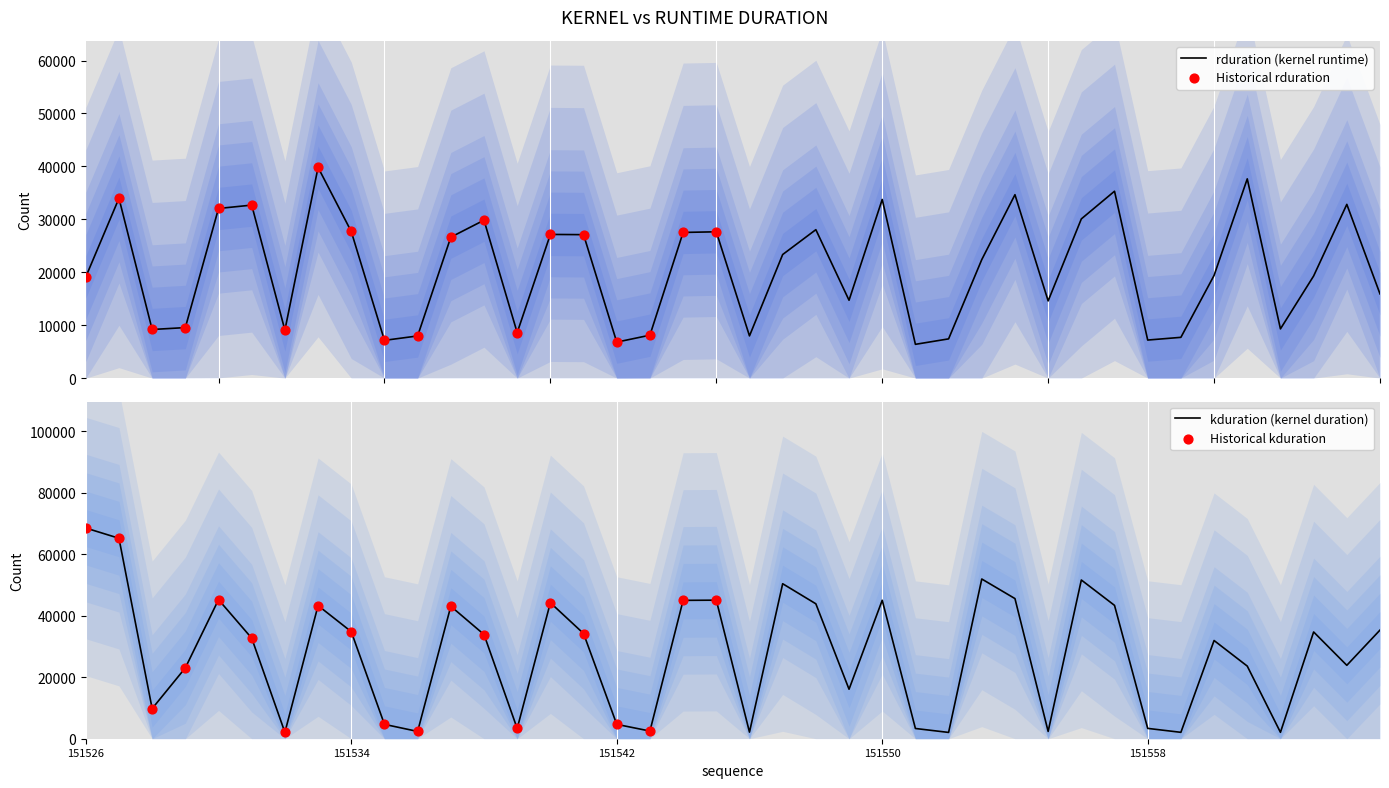

What are all the series names shown in the legend?

rduration, kduration